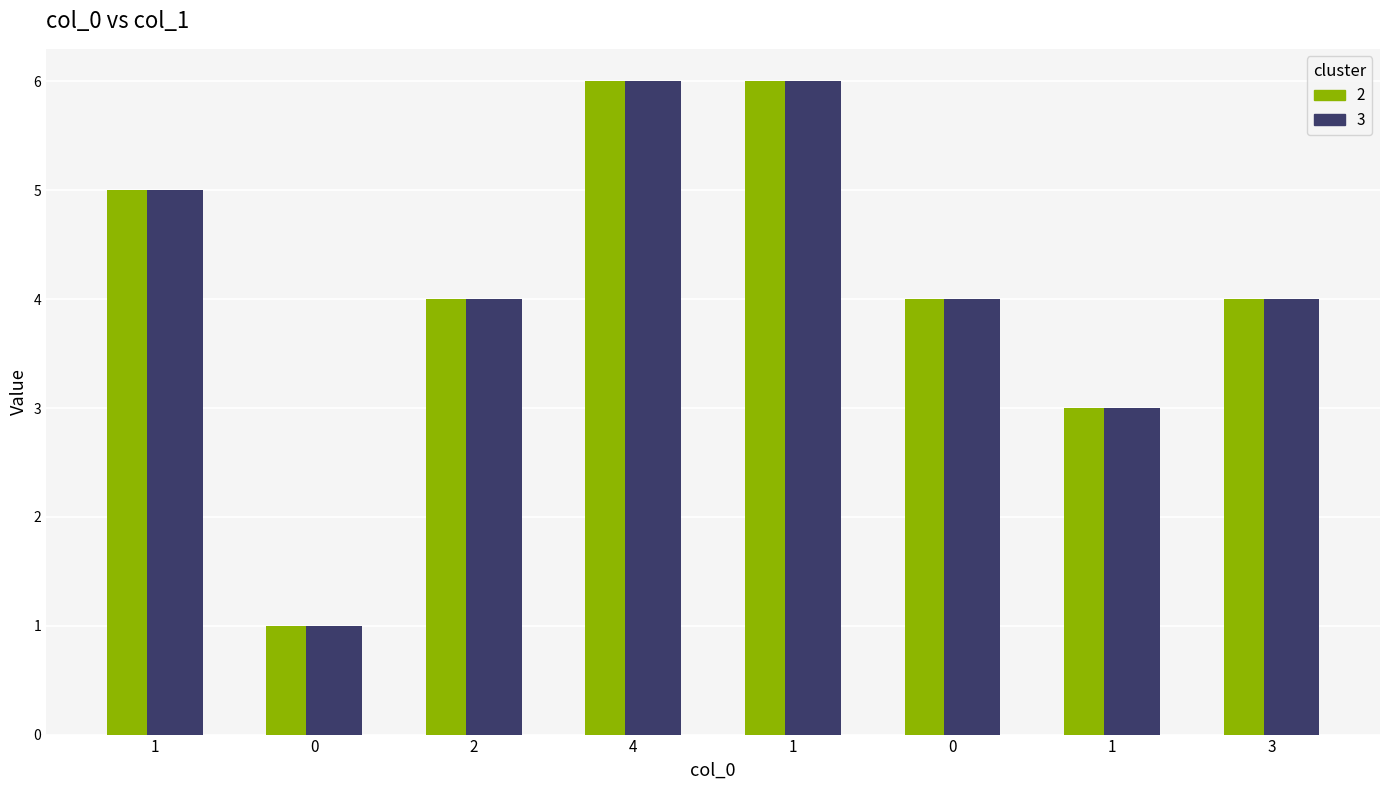

The value of col_1 (odd) at 0 is 7. True or false?

False